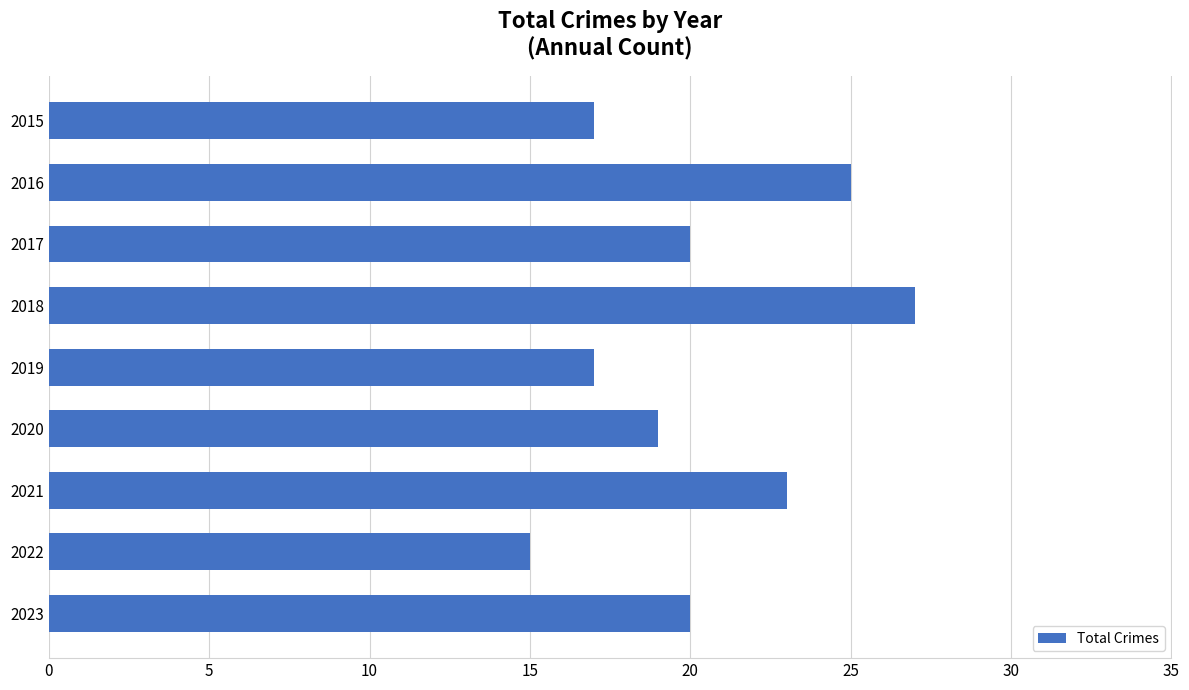

Count the number of categories in the chart.

9